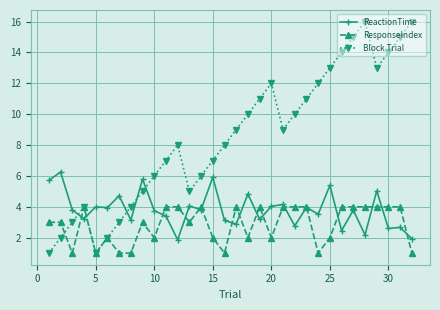

Which series ends up on top after the final intersection of ReactionTime and Block Trial?

Block Trial